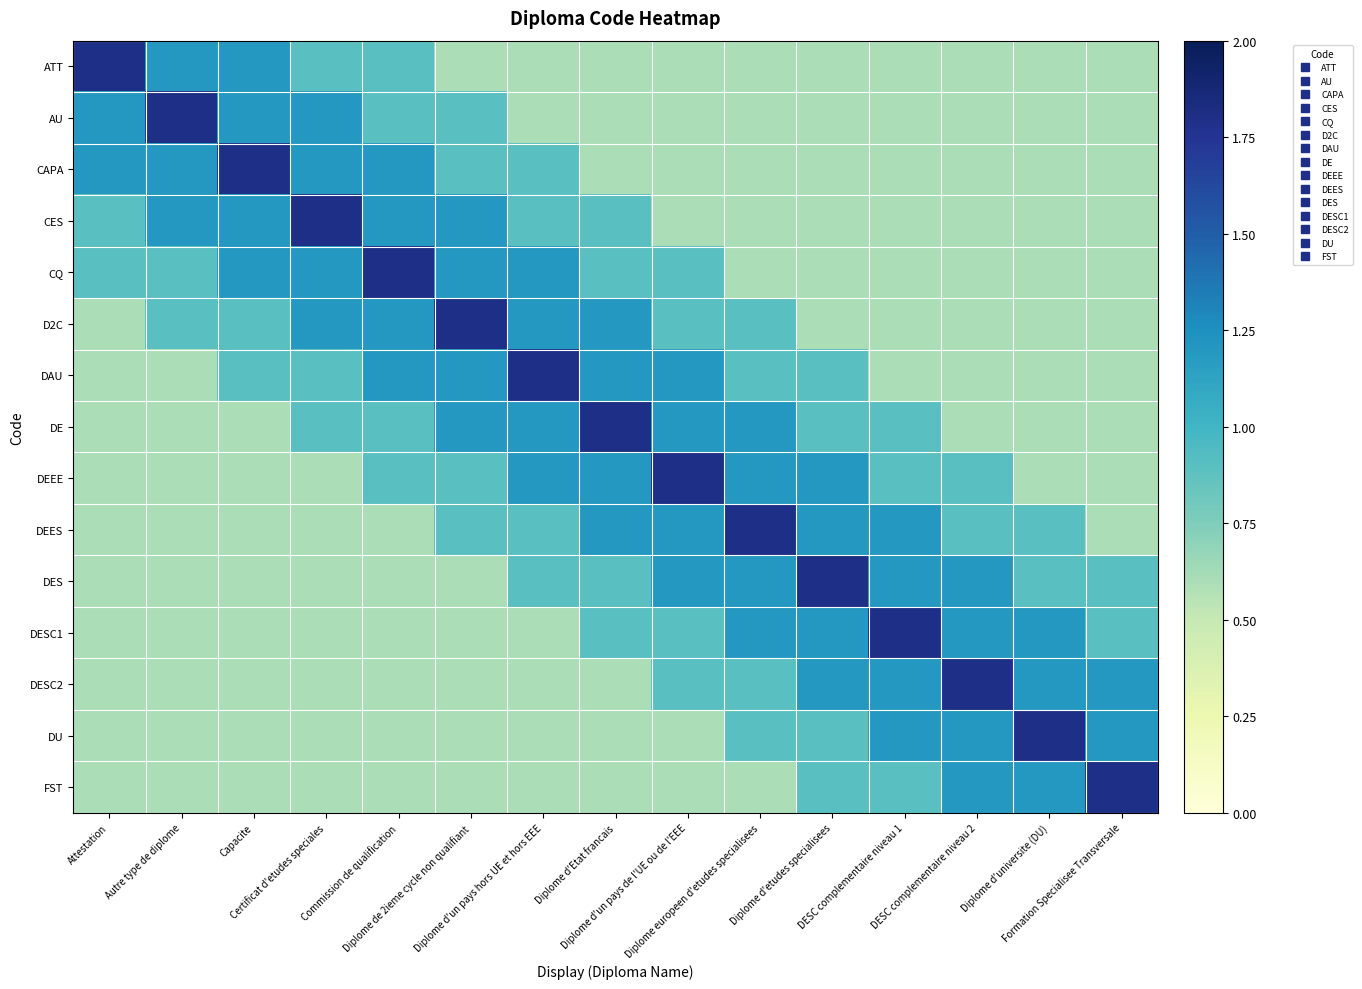

Which label corresponds to the smallest value in the chart?

Diplome de 2ieme cycle non qualifiant